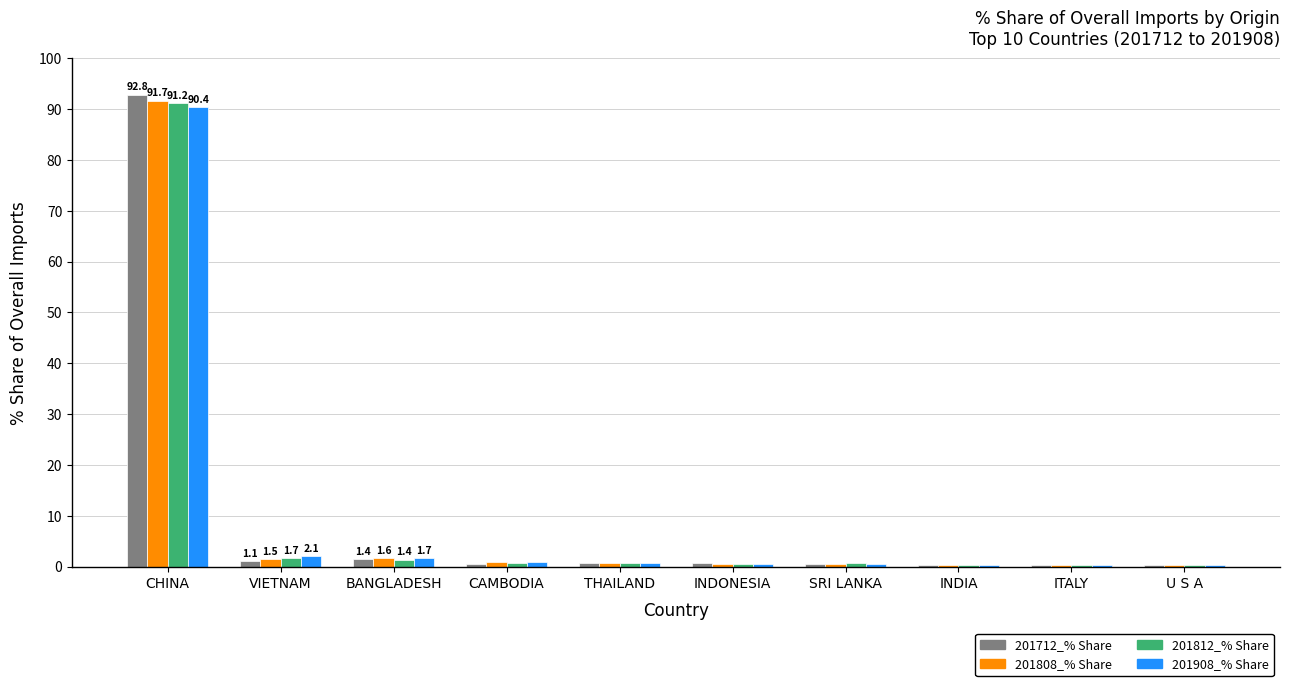

How many distinct data groups are displayed?

4